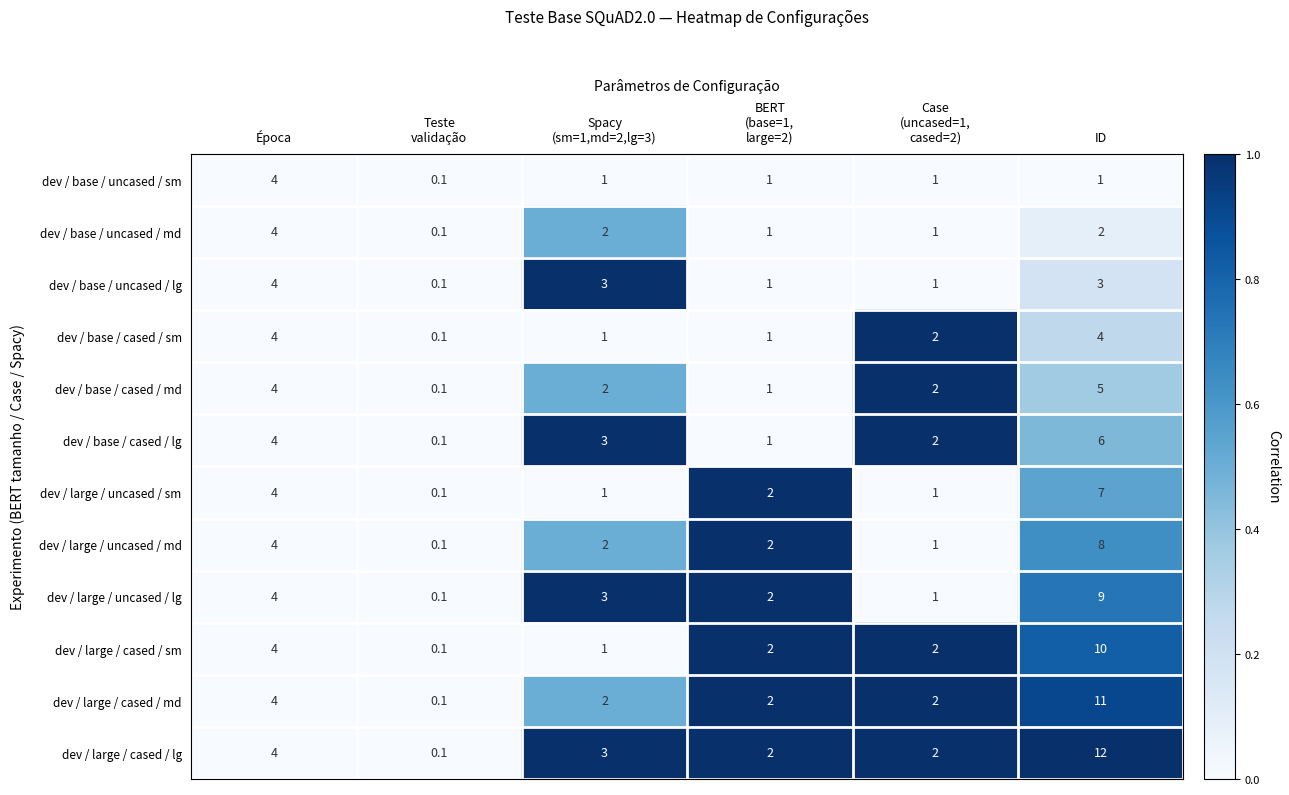

Which series changed the most between Época and ID?

dev / large / cased / lg